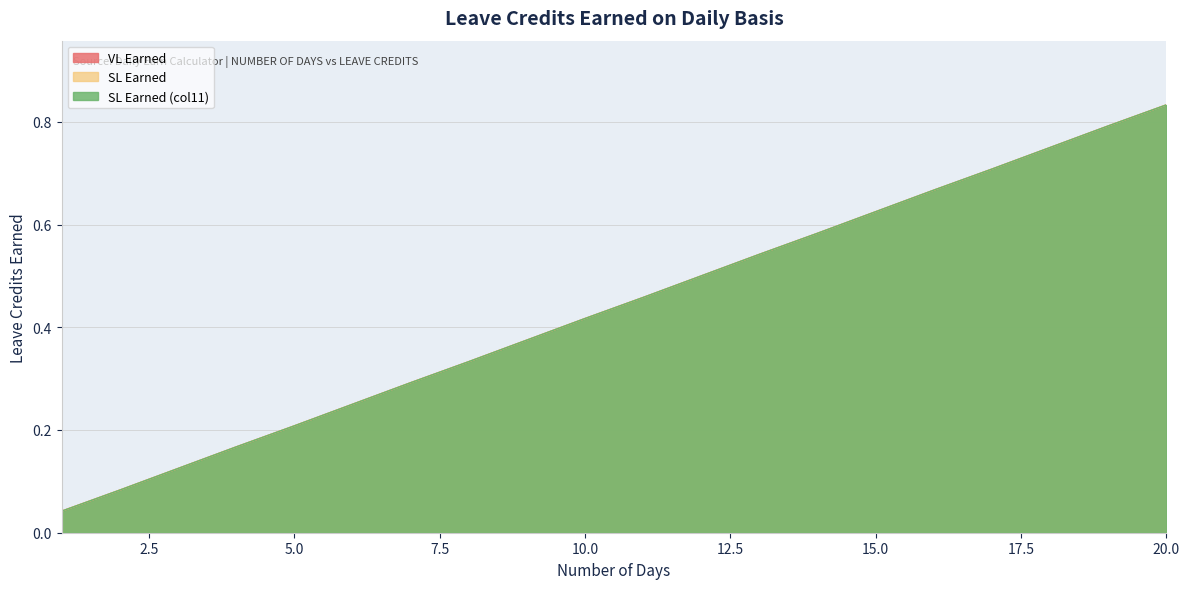

What is the approximate value of SL Earned (col11) at 12?

0.5